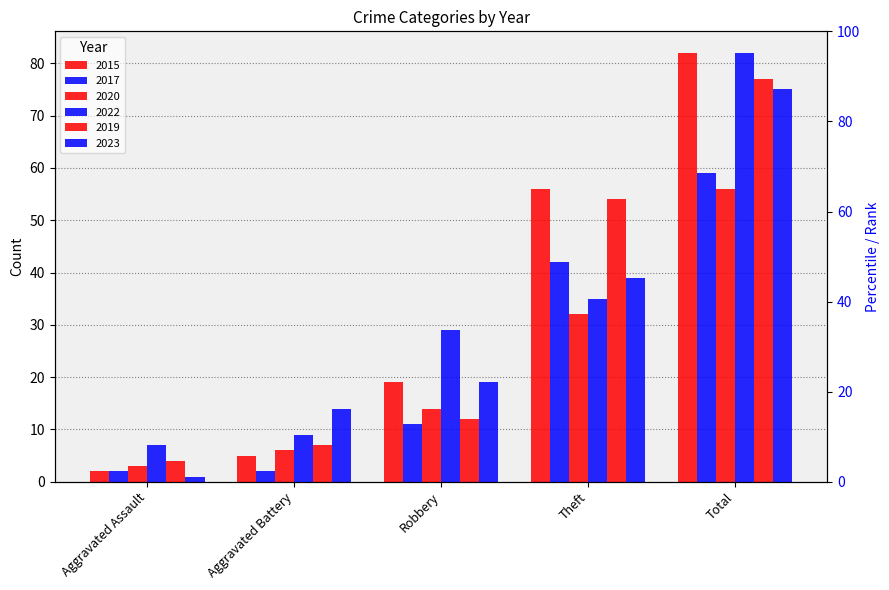

Does the chart contain any negative values?

No